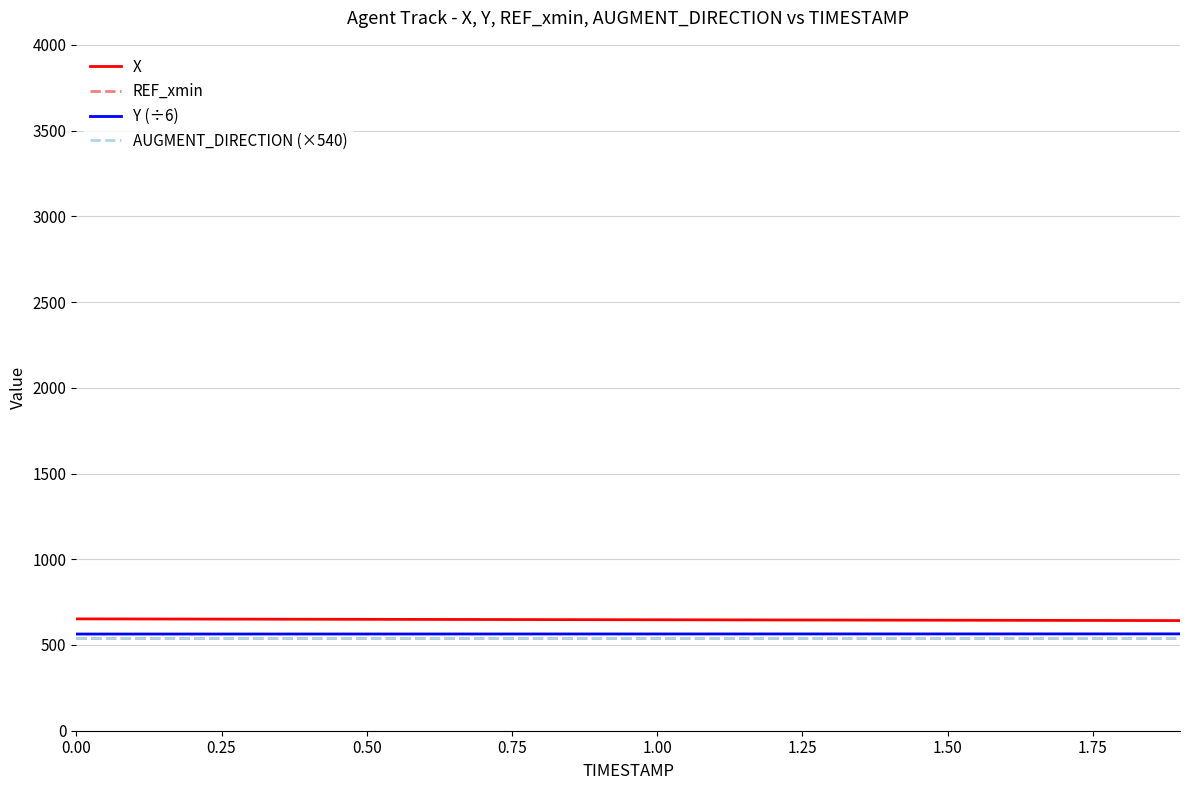

True or false: X and REF_xmin intersect in this chart.

False